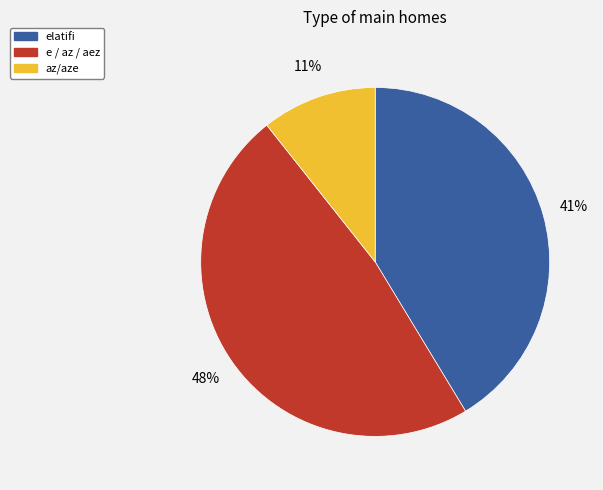

Is there a majority slice in this chart?

No